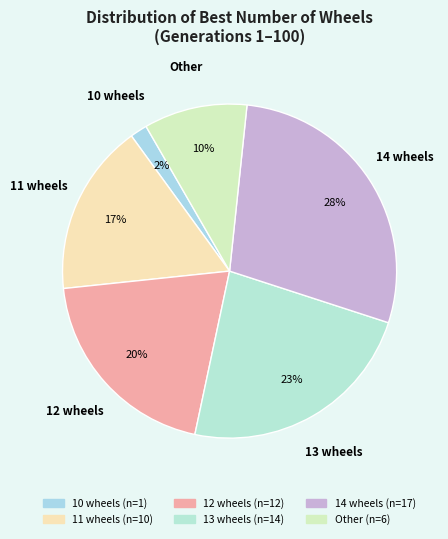

True or false: 14 accounts for 40% of the total.

False